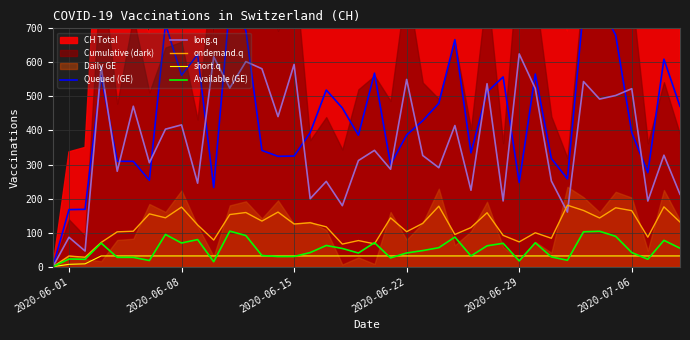

The short.q series shows 31.6 at 2020-06-29. True or false?

True